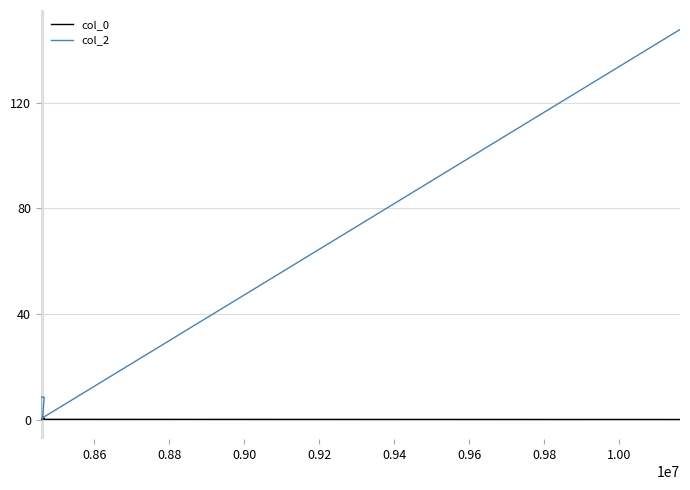

True or false: col_2 and col_0 cross at least once.

True